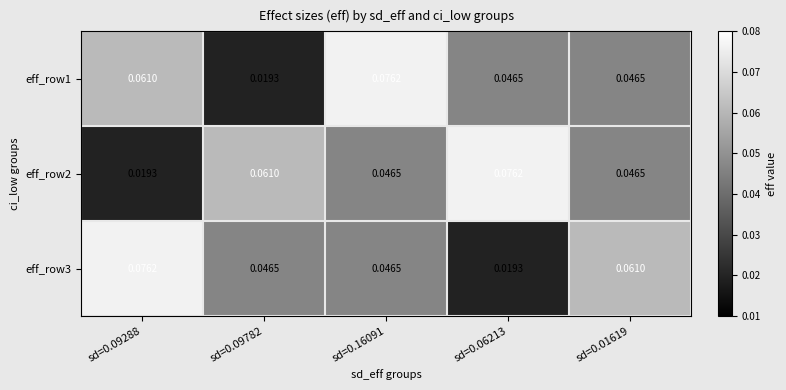

How many series are shown in this chart?

3